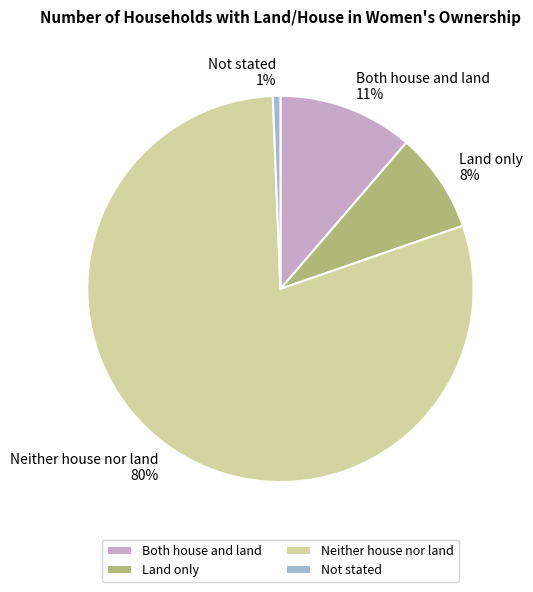

Which has a higher value, Not stated or Neither house nor land?

Neither house nor land